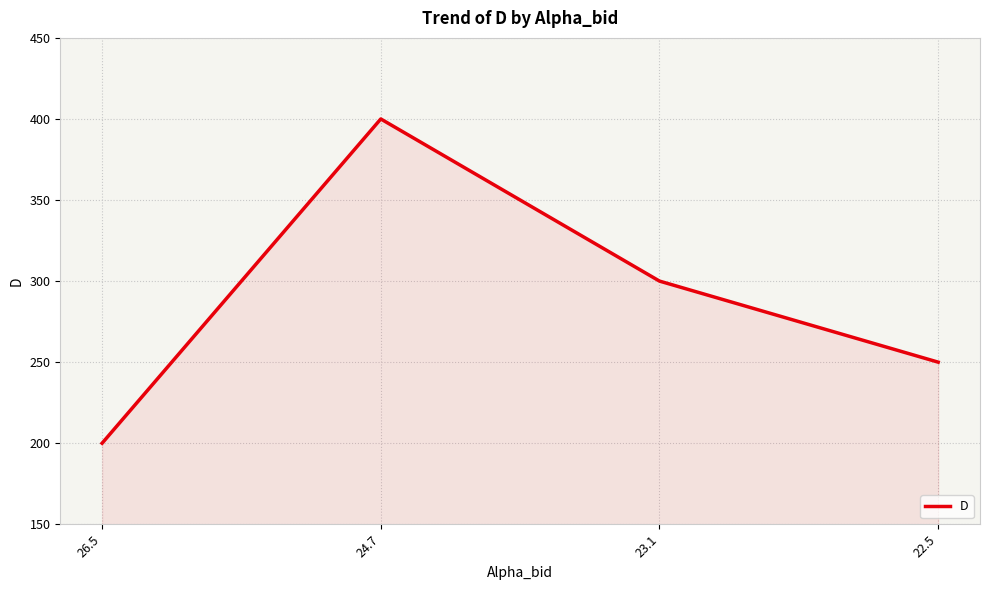

Count the number of categories in the chart.

4